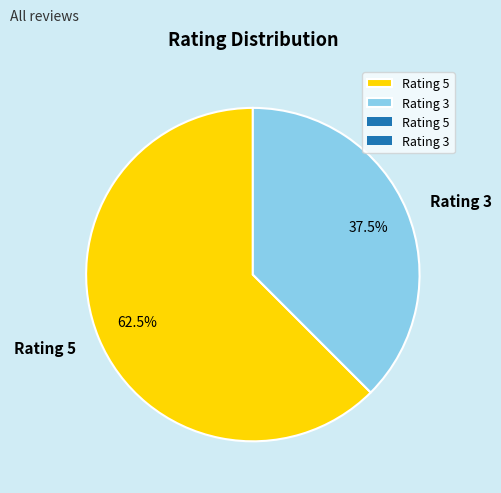

Does Rating 3 represent more than half of the total?

No